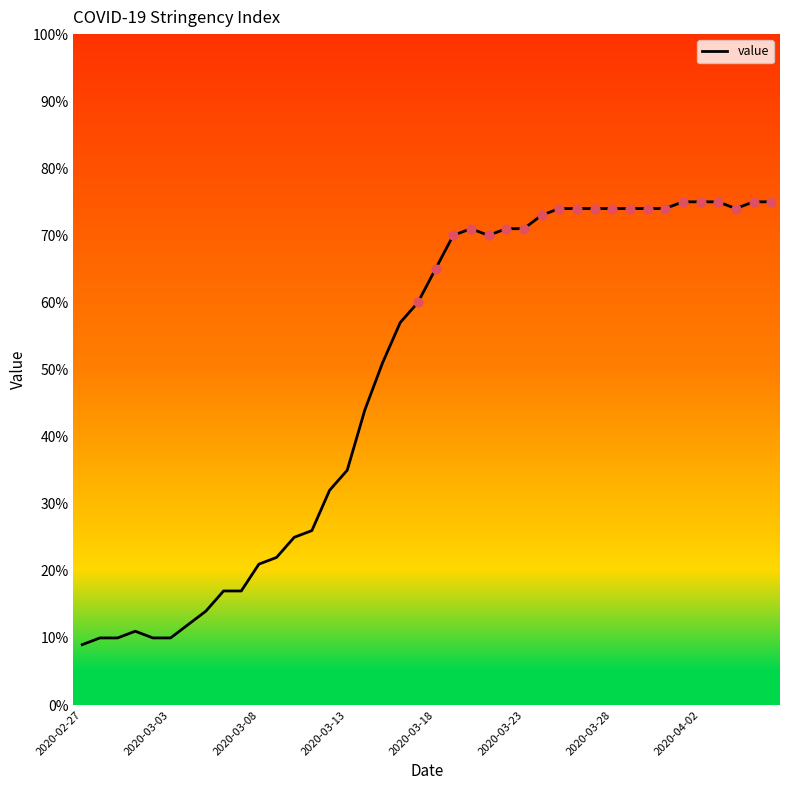

What is the difference between the maximum and minimum values?

66